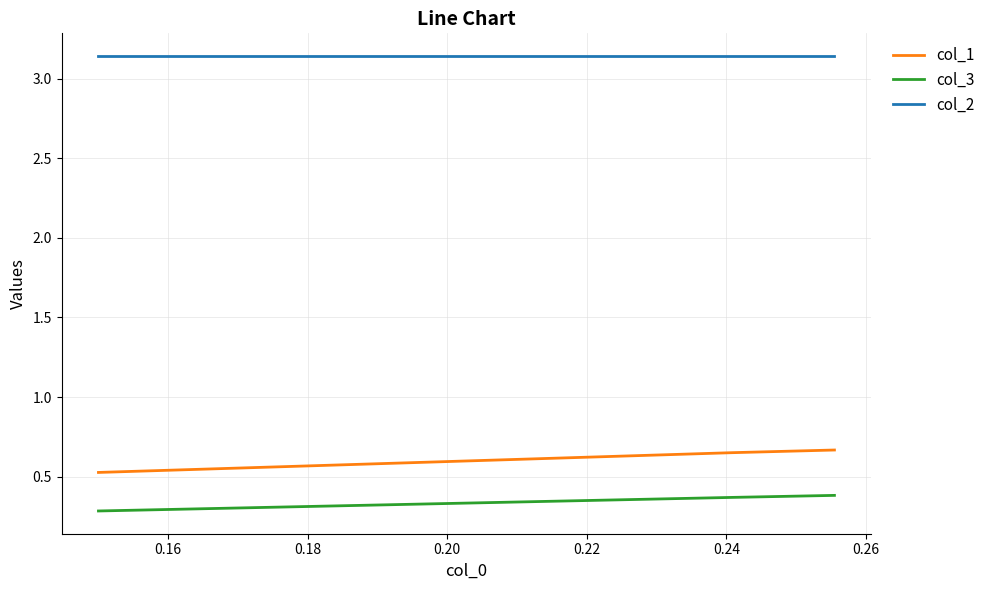

List the series in order of their peak value, highest first.

col_2, col_1, col_3